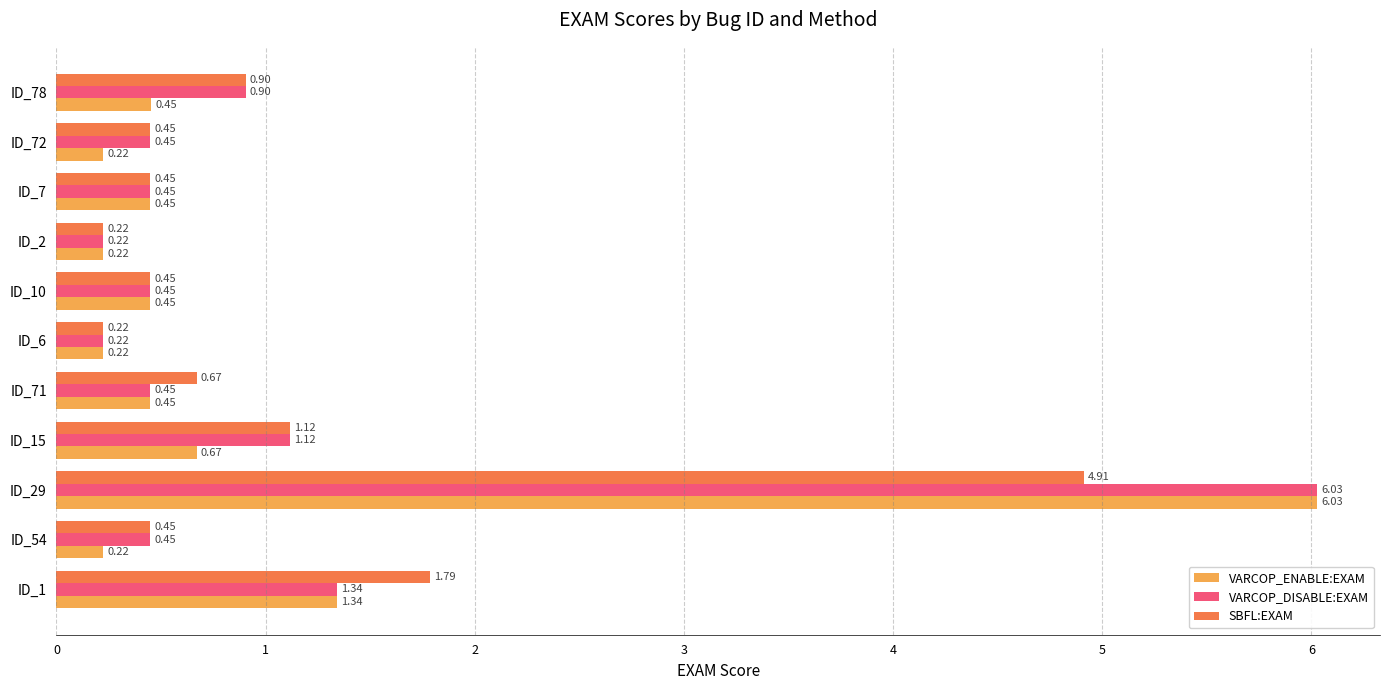

What is the greatest value displayed?

6.0